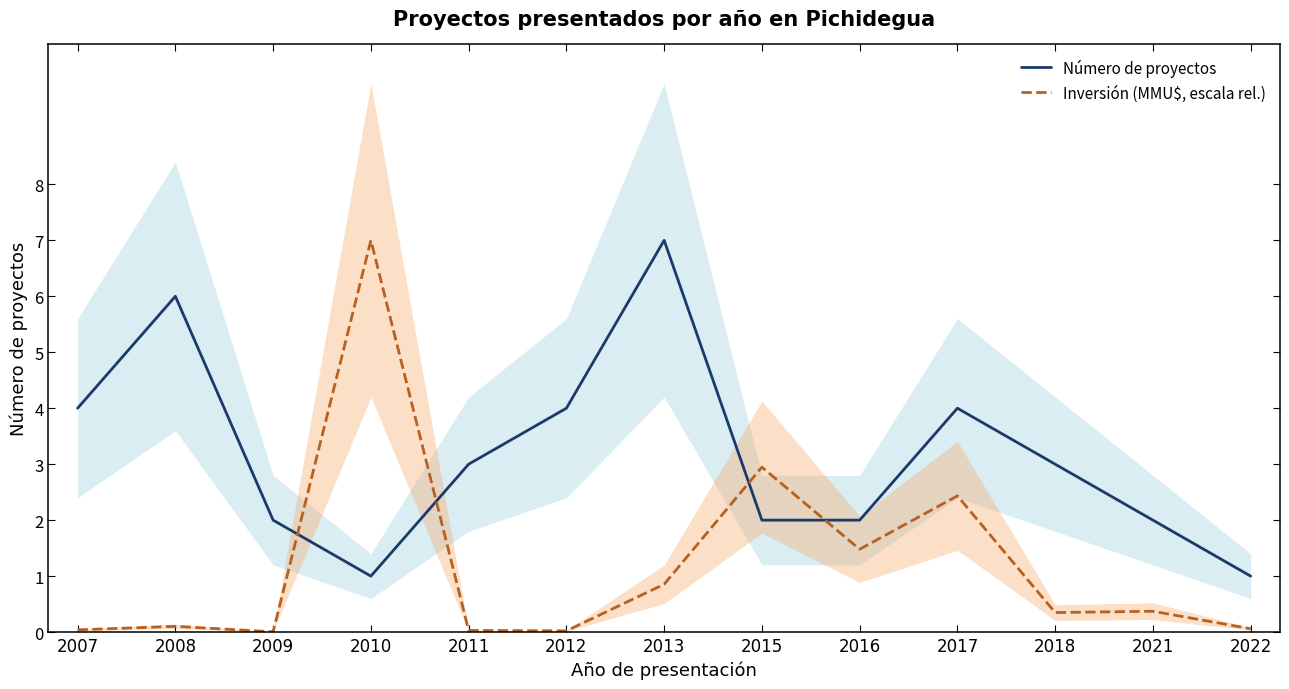

At which label does Inversión (MMU$, escala rel.) reach its peak?

2010